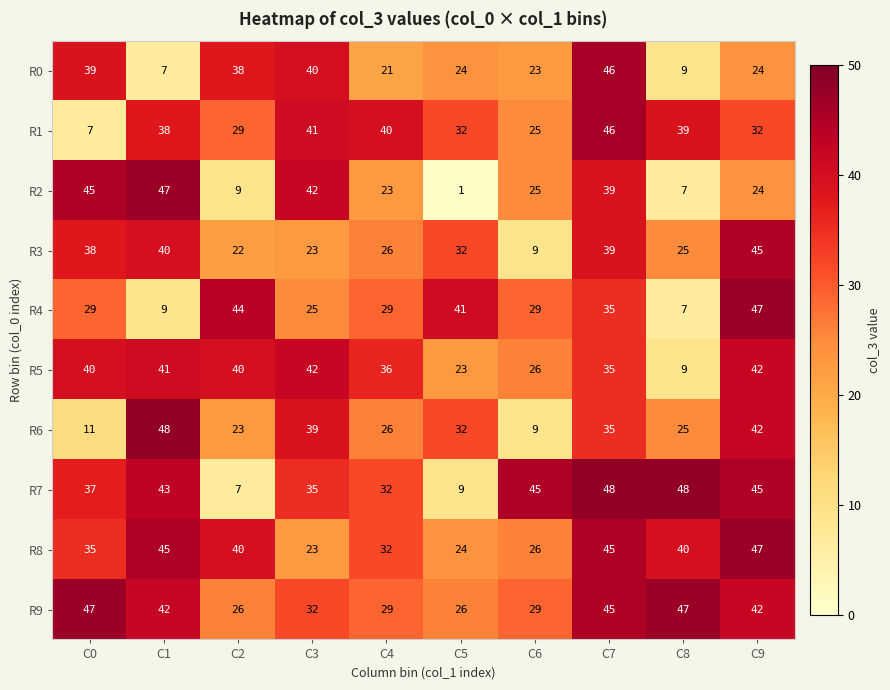

Which category has the lowest value in the R1 series?

C0